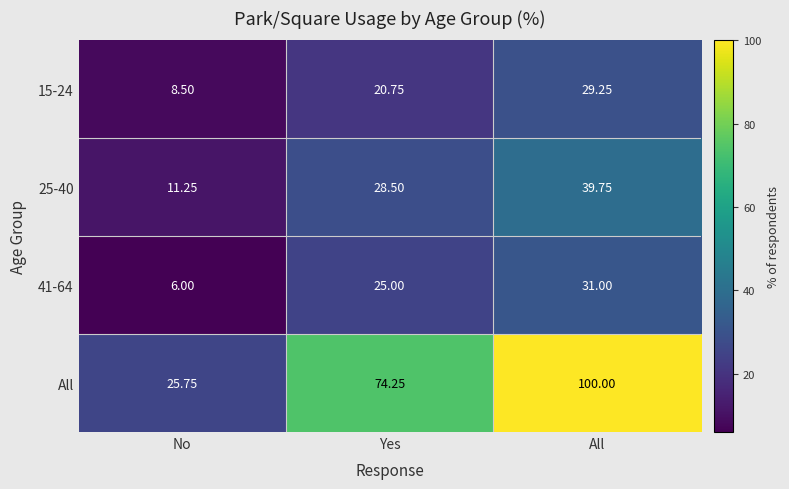

Which category has the highest value in the 15-24 series?

All